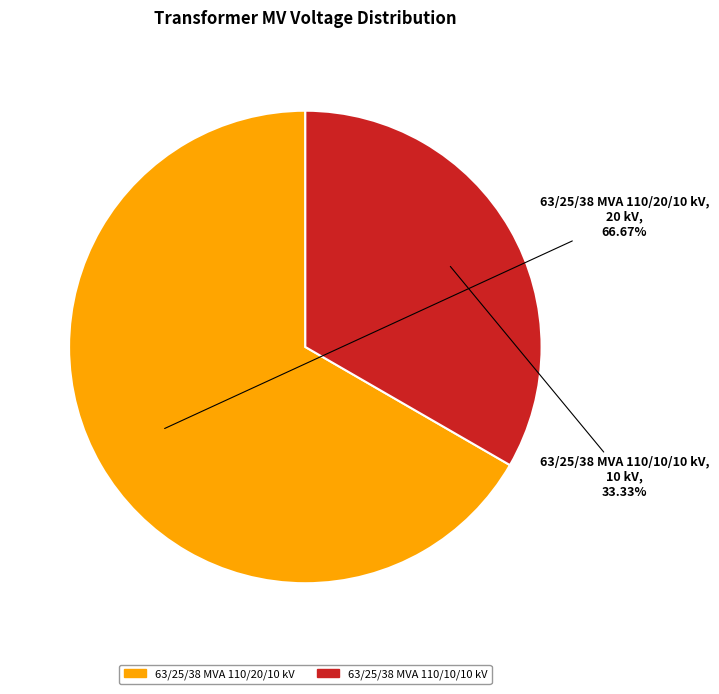

Do 63/25/38 MVA 110/20/10 kV and 63/25/38 MVA 110/10/10 kV together represent more than half of the pie?

Yes